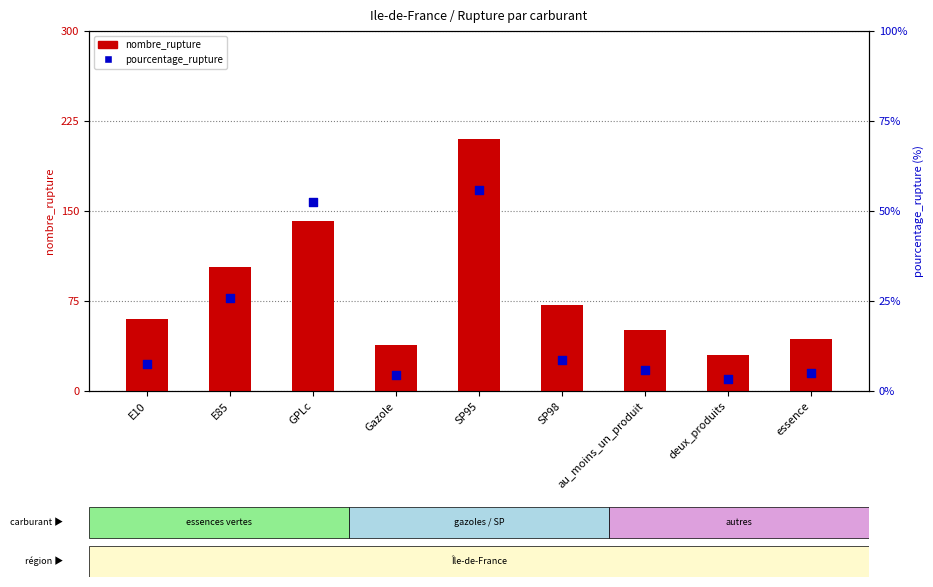

Which series has the widest spread of Y values?

nombre_rupture